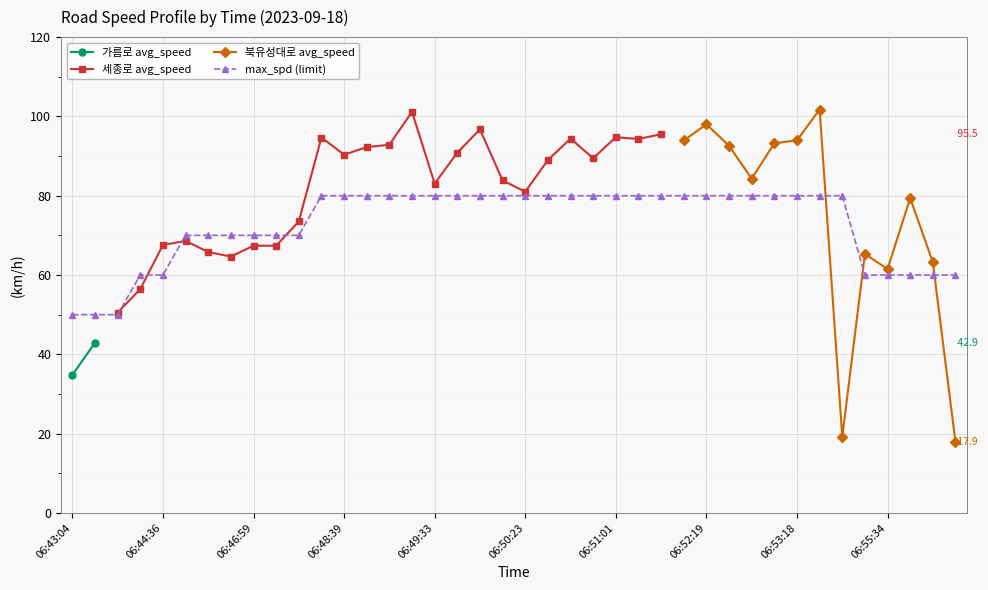

Count the values in the range 70 to 80.

30